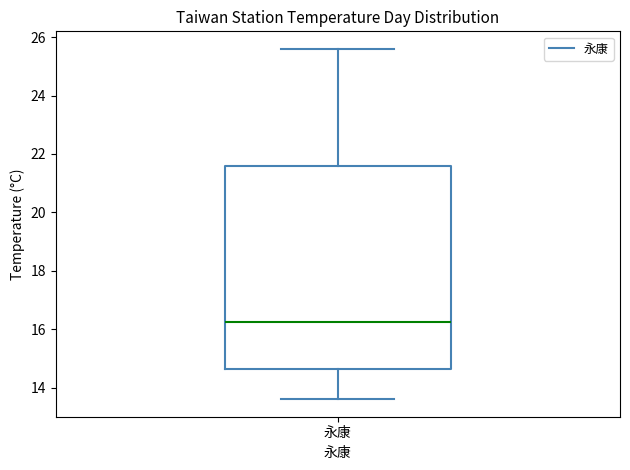

Where is the upper edge of the box for 永康 on the y-axis? The values are not printed on the chart, so give them approximately, as read against the axis.

21.6